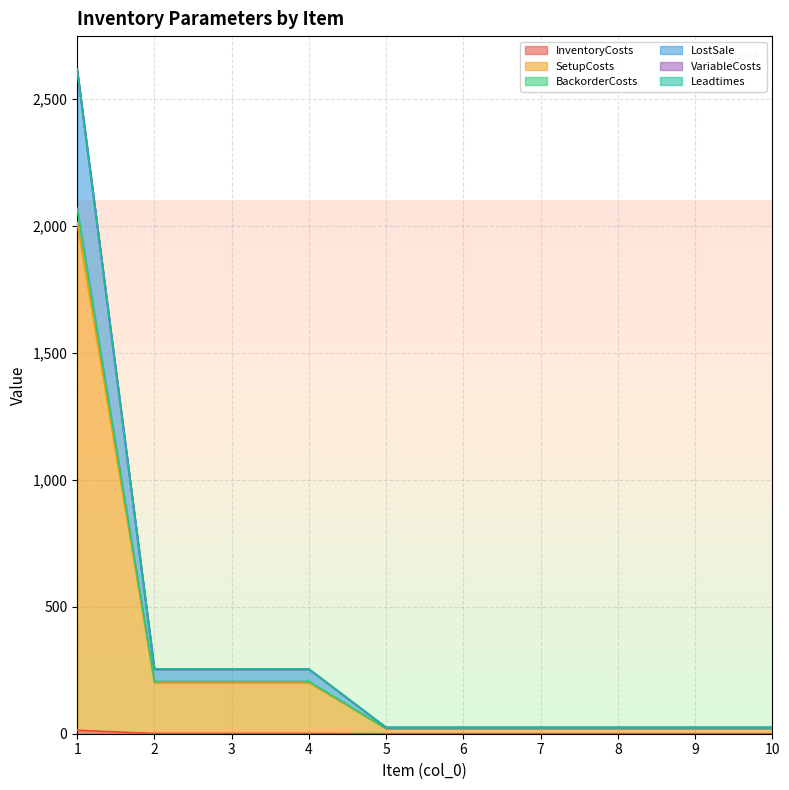

What is the difference between the highest and lowest values at 1?

2602.0